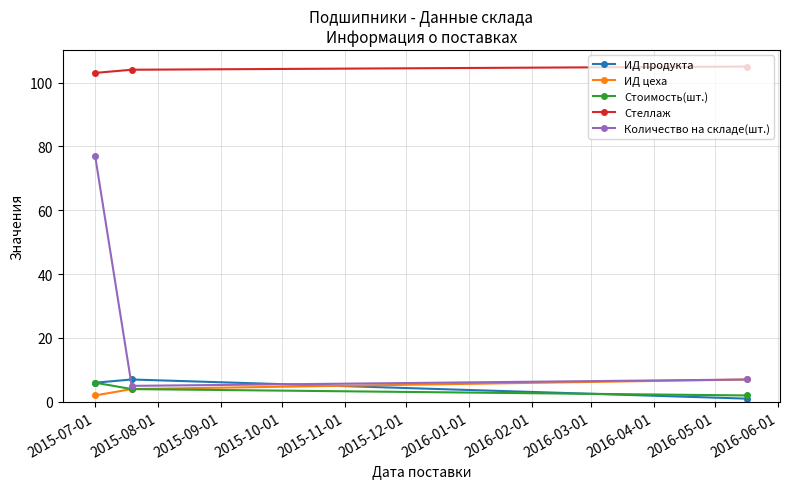

What is the value of the ИД цеха point at the 3rd from the left?

7